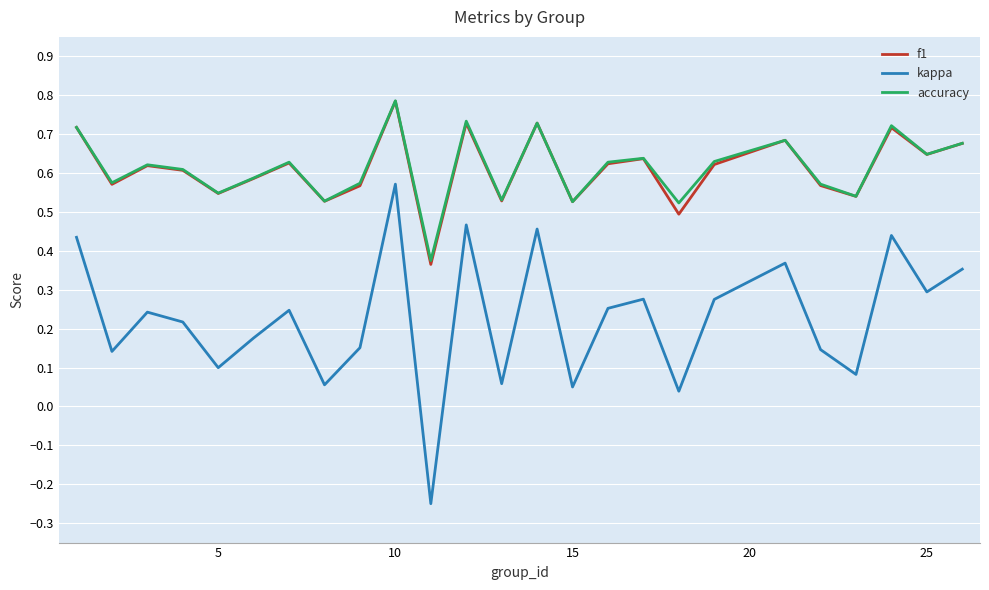

Which series has the largest range (max minus min)?

kappa